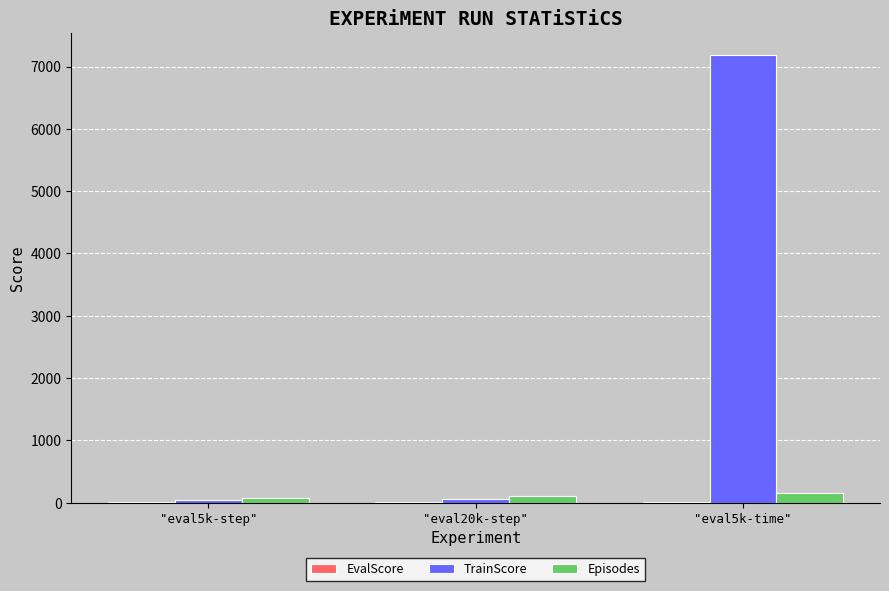

Between "eval5k-step" and "eval5k-time", which series saw the biggest shift?

TrainScore